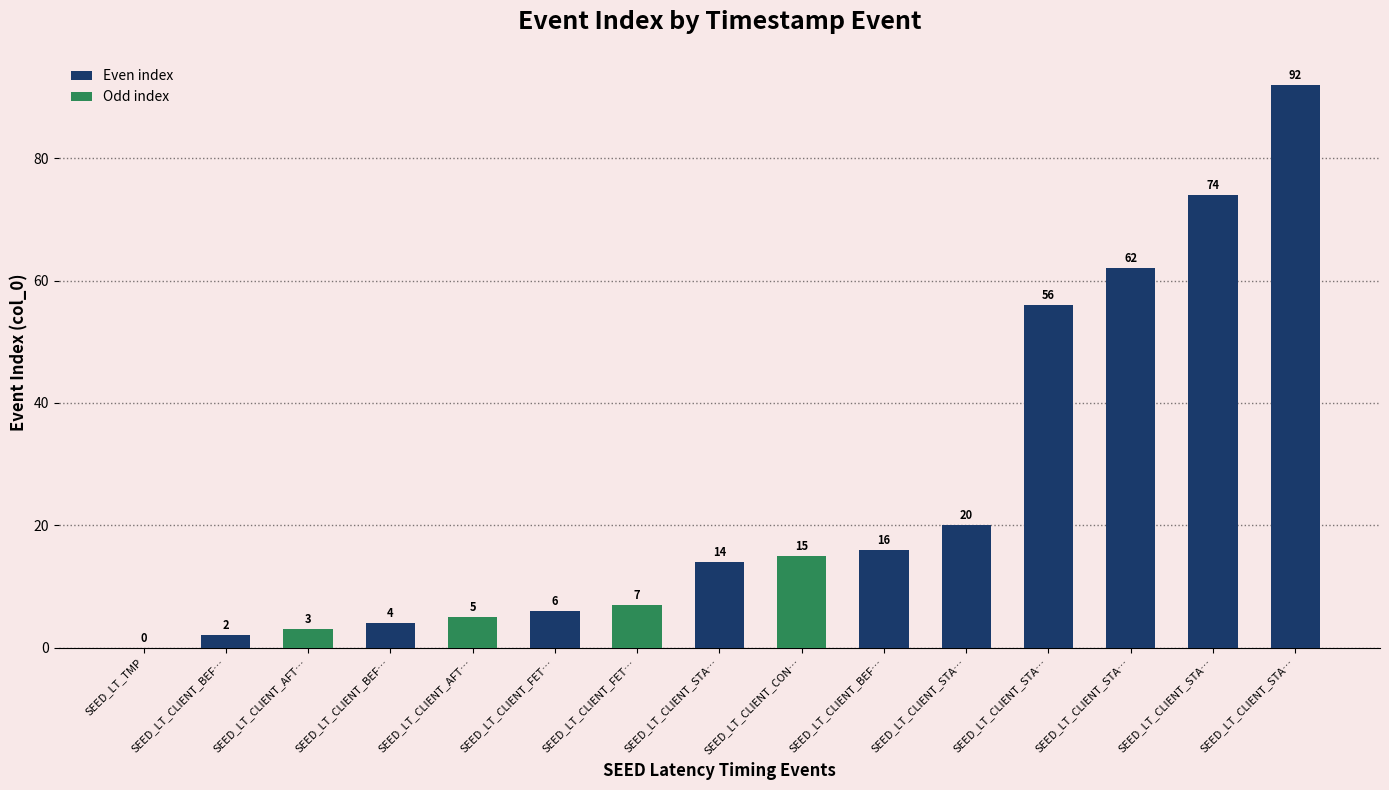

Reading right to left, extract all data points from this chart.

SEED_LT_CLIENT_STA…=92	SEED_LT_CLIENT_STA…=74	SEED_LT_CLIENT_STA…=62	SEED_LT_CLIENT_STA…=56	SEED_LT_CLIENT_STA…=20	SEED_LT_CLIENT_BEF…=16	SEED_LT_CLIENT_CON…=15	SEED_LT_CLIENT_STA…=14	SEED_LT_CLIENT_FET…=7	SEED_LT_CLIENT_FET…=6	SEED_LT_CLIENT_AFT…=5	SEED_LT_CLIENT_BEF…=4	SEED_LT_CLIENT_AFT…=3	SEED_LT_CLIENT_BEF…=2	SEED_LT_TMP=0